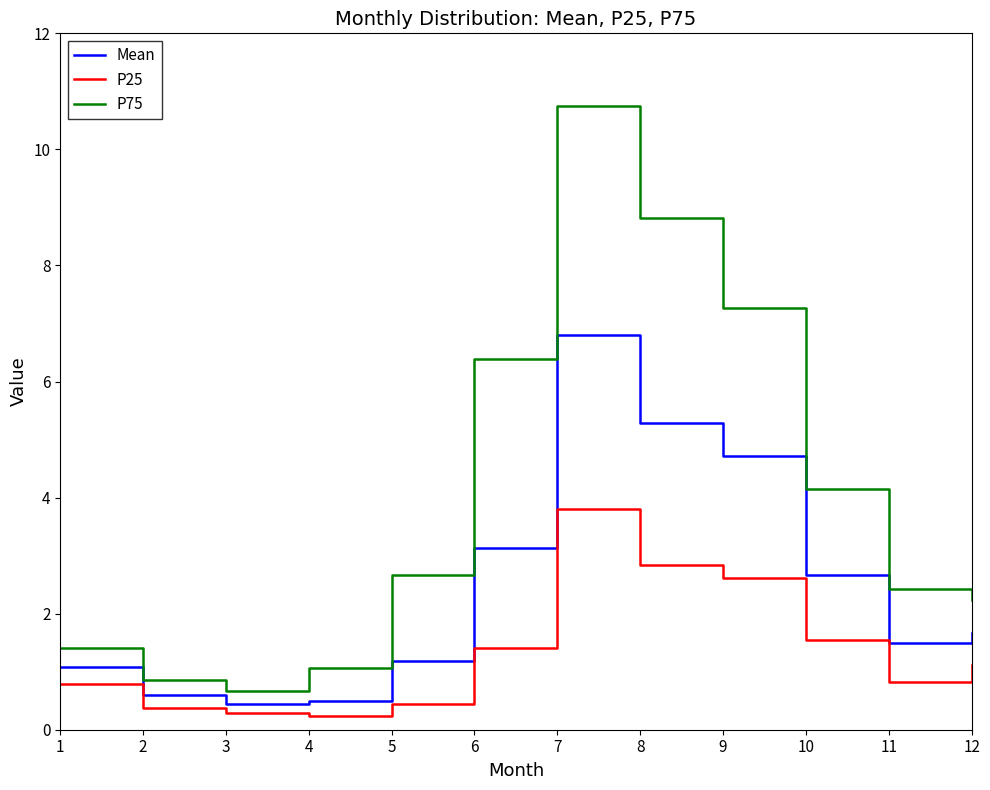

The P25 series shows 1.6 at 10. True or false?

True